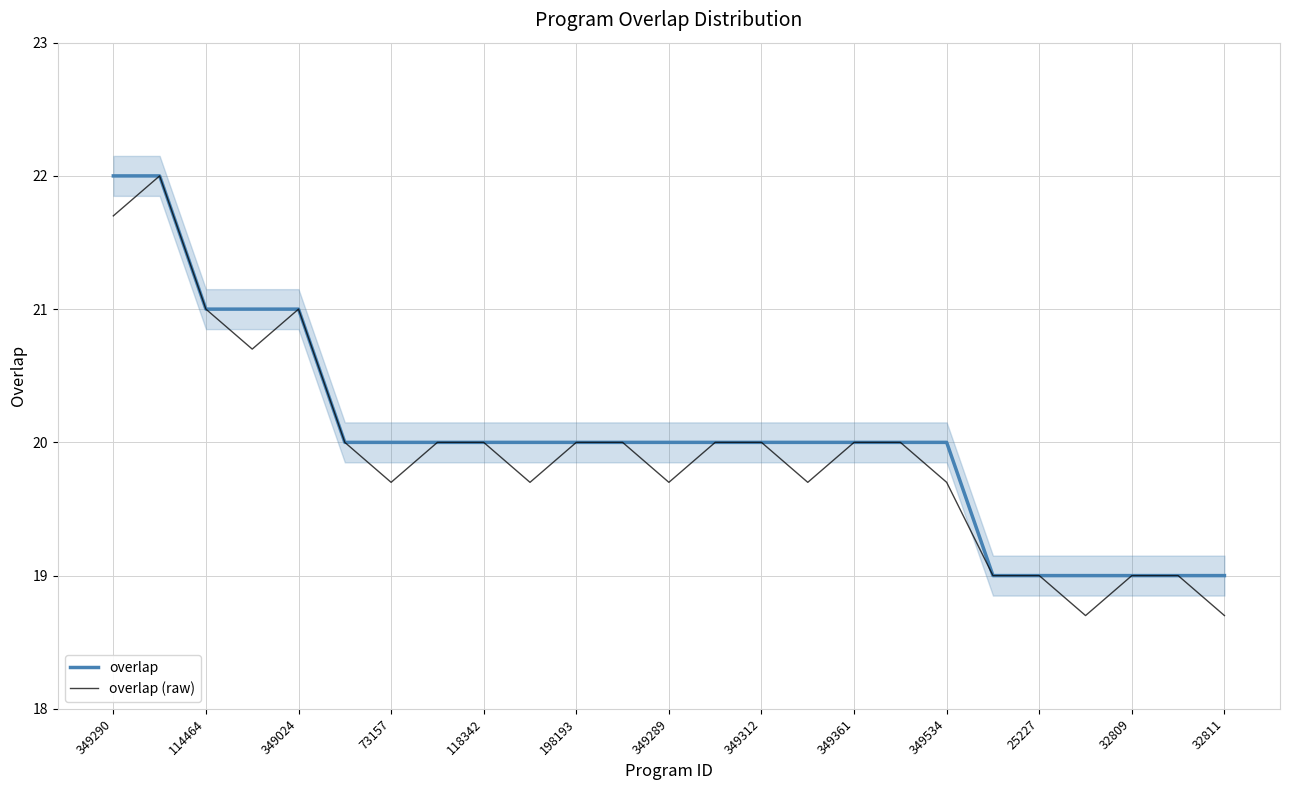

Reading right to left, extract all data points from this chart.

overlap: 19.0	19.0	19.0	19.0	19.0	19.0	20.0	20.0	20.0	20.0	20.0	20.0	20.0	20.0	20.0	20.0	20.0	20.0	20.0	20.0	21.0	21.0	21.0	22.0	22.0
overlap (raw): 18.7	19.0	19.0	18.7	19.0	19.0	19.7	20.0	20.0	19.7	20.0	20.0	19.7	20.0	20.0	19.7	20.0	20.0	19.7	20.0	21.0	20.7	21.0	22.0	21.7